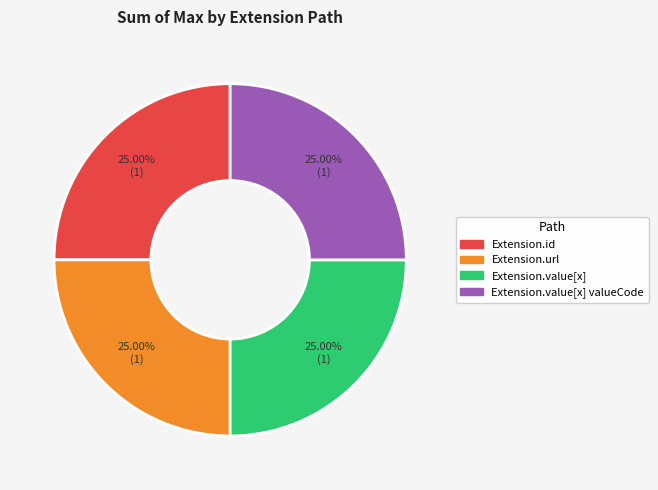

Does any single category account for the majority?

No